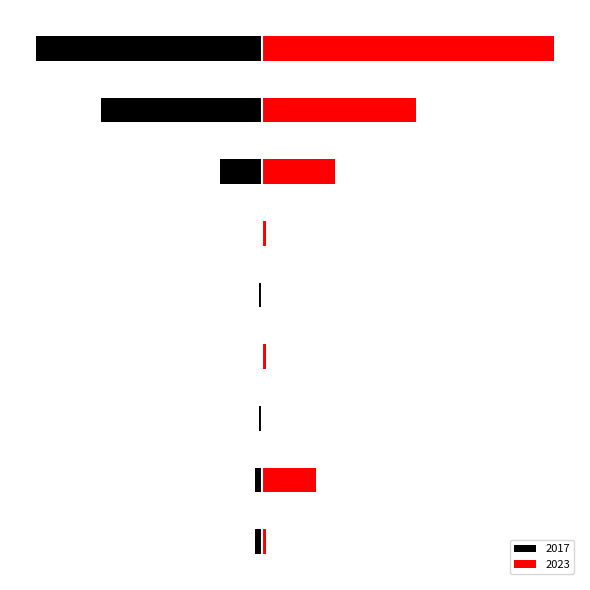

What is the difference between the highest and lowest values at Total?

135